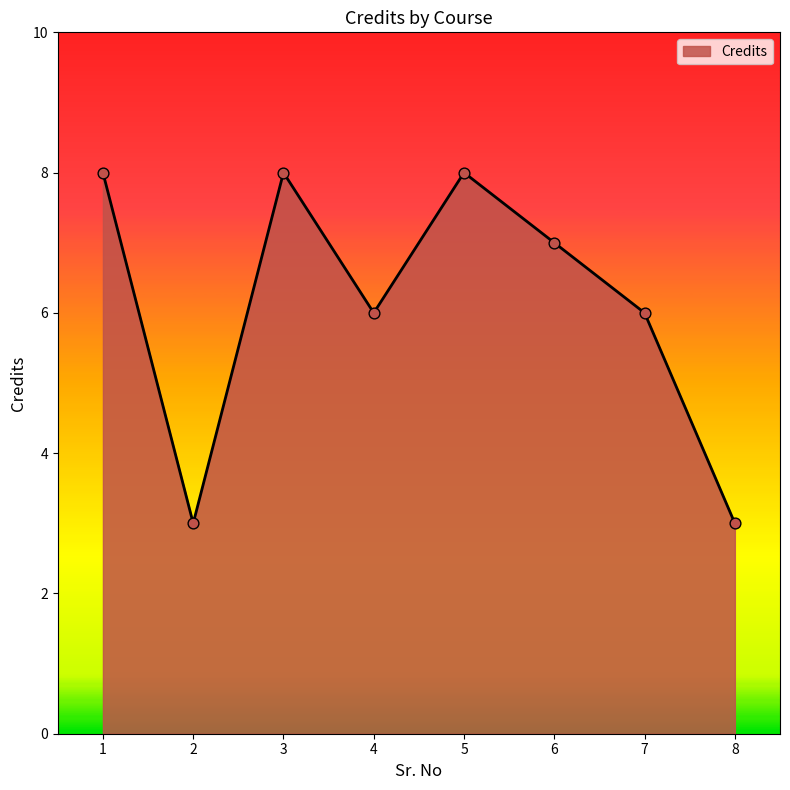

Approximately how many times larger is the value at 7 compared to 6?

0.9